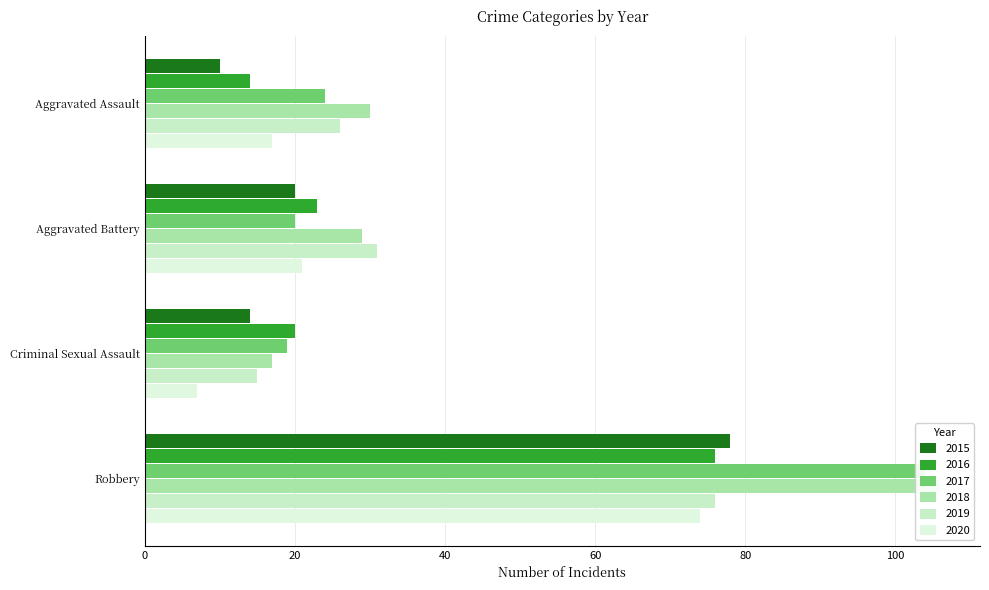

Which series changed the most between Aggravated Battery and Criminal Sexual Assault?

2019